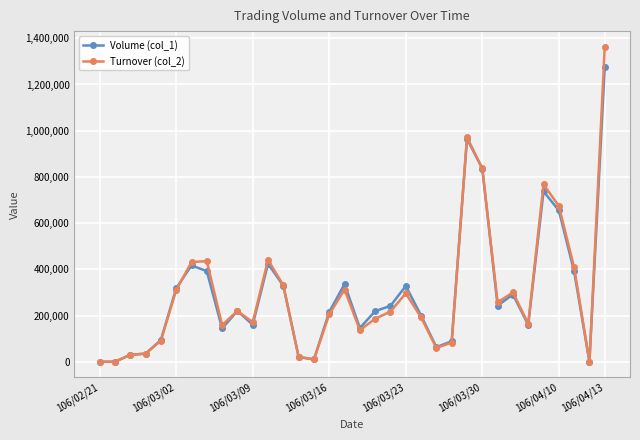

After their last crossing, which series has the higher values: Turnover (col_2) or Volume (col_1)?

Turnover (col_2)